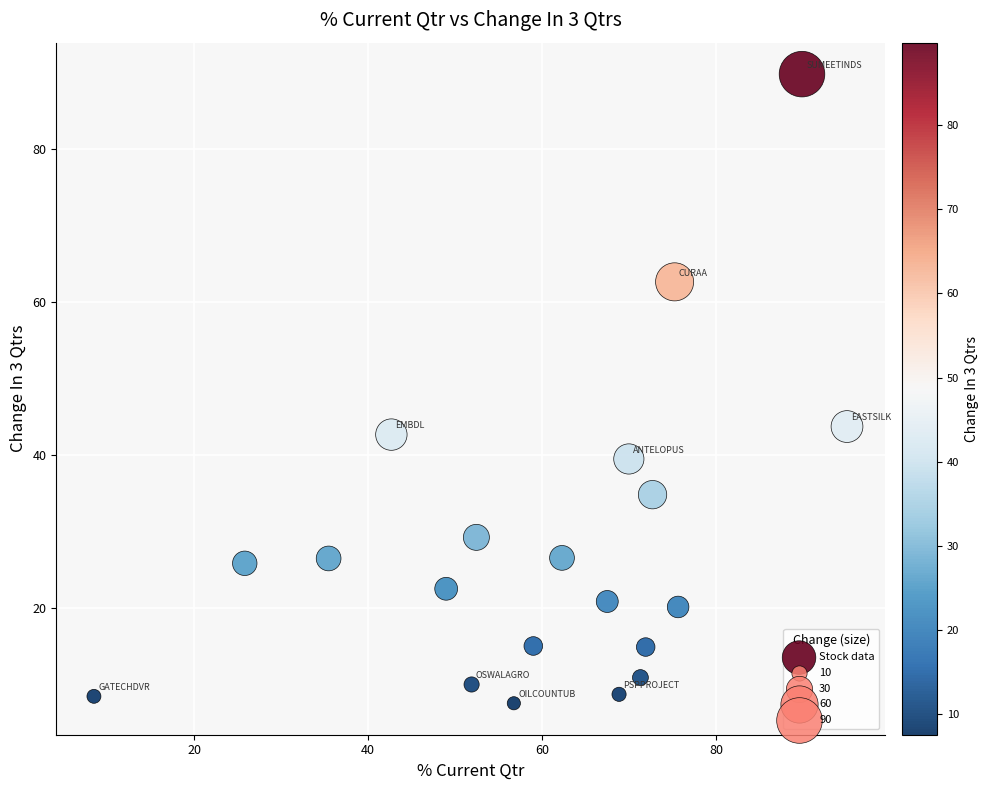

What is the range of X values (max minus min)?

86.5